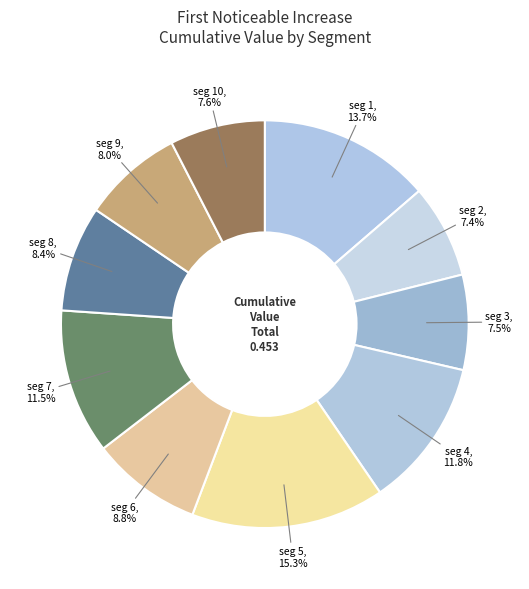

Count the number of slices in the pie.

10